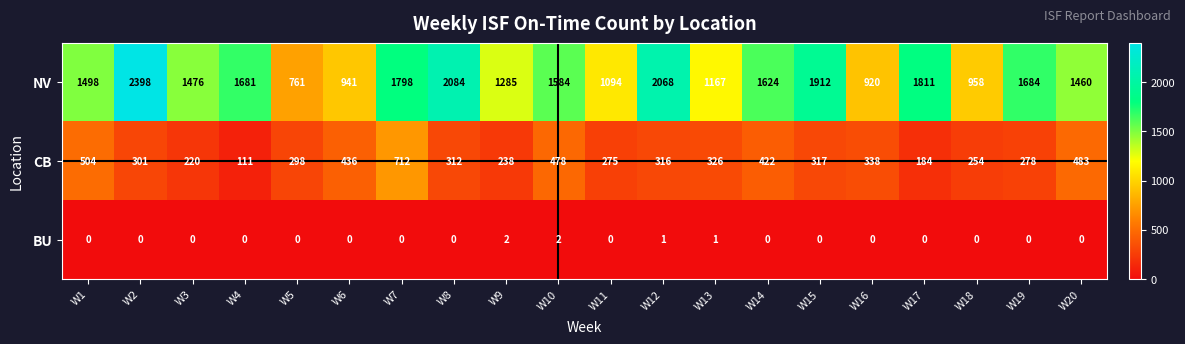

What is the total value across all series at W7?

2510